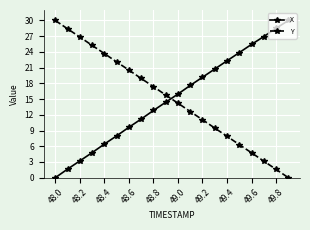

What is the difference between the maximum and minimum values in the Y series?

30.0